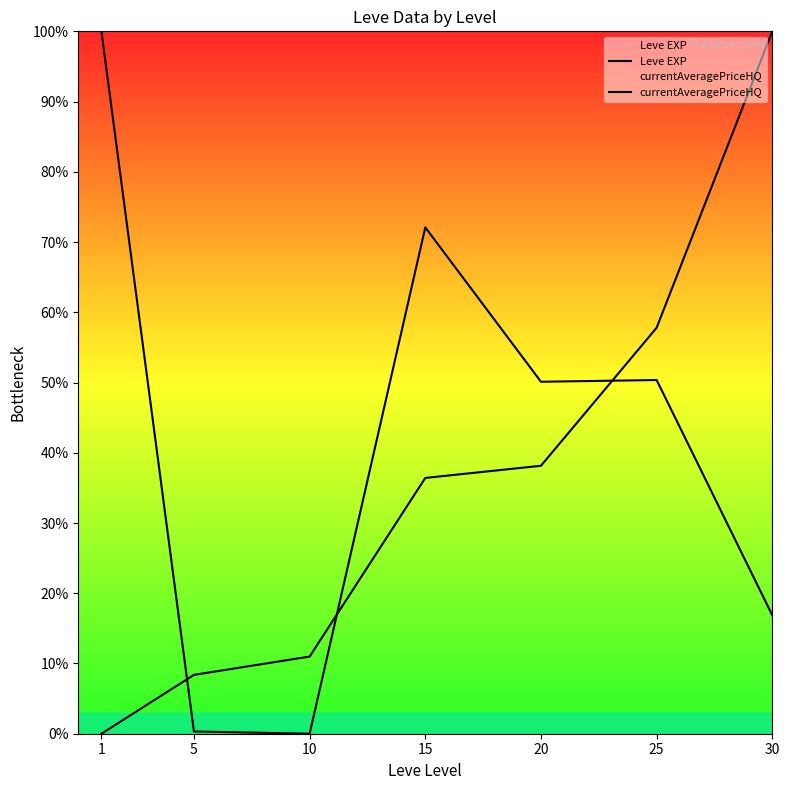

How many lines are shown in the chart?

2